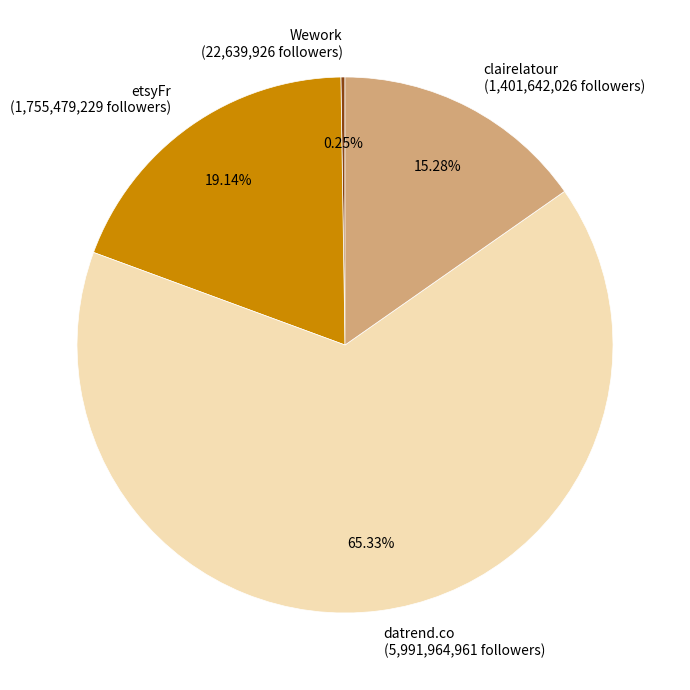

Between datrend.co (5,991,964,961 followers) and clairelatour (1,401,642,026 followers), which is larger?

datrend.co (5,991,964,961 followers)